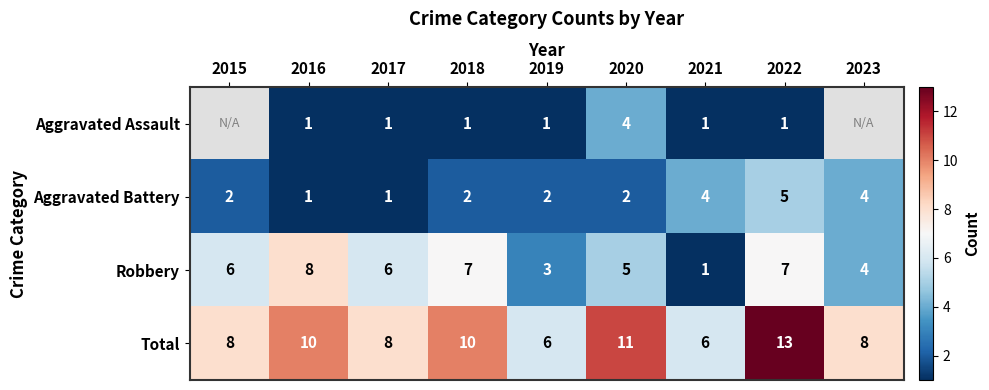

At 2020, list the series in order from smallest to largest.

Aggravated Battery, Aggravated Assault, Robbery, Total